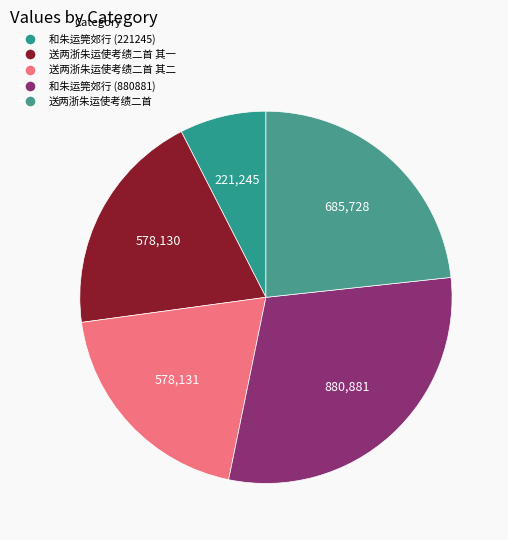

The 送两浙朱运使考绩二首 其二 slice represents 20% of the pie. True or false?

True